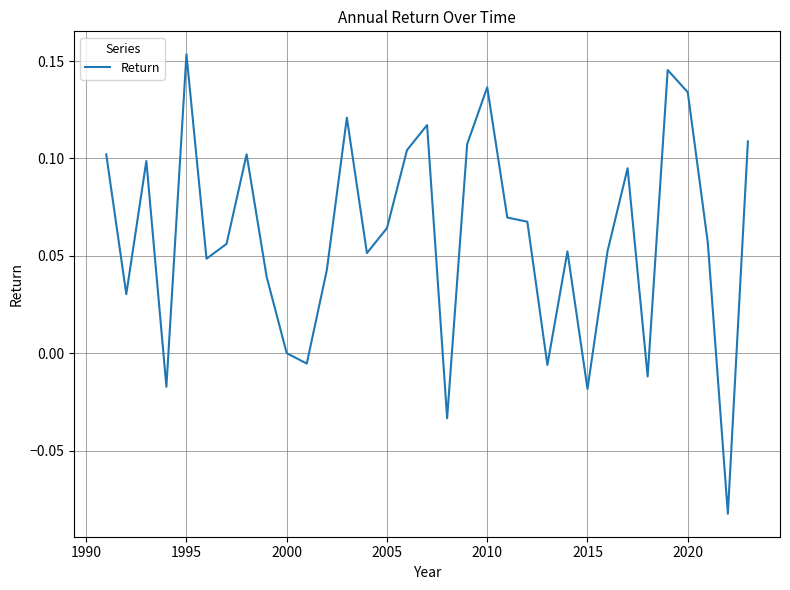

How many series are shown in this chart?

1